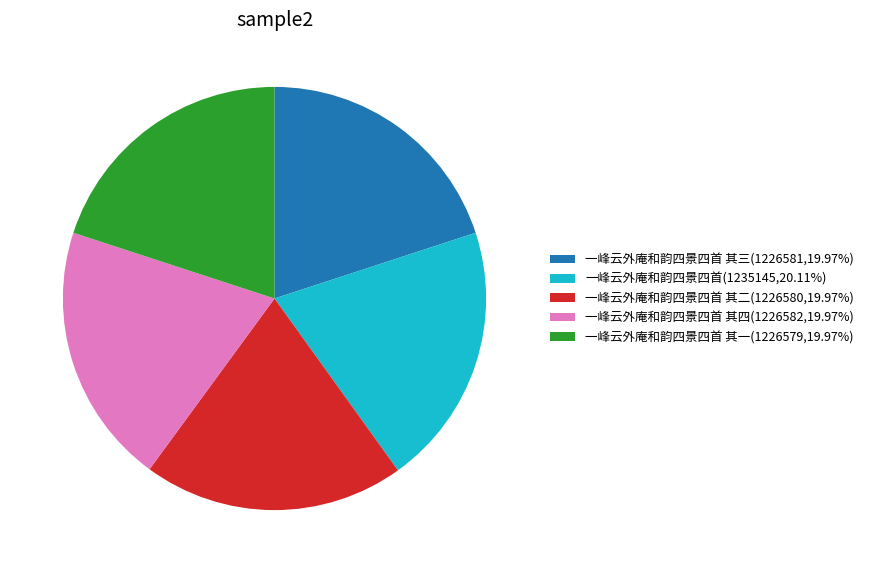

Approximately how many times larger is the value at 一峰云外庵和韵四景四首 其三(1226581,19.97%) compared to 一峰云外庵和韵四景四首 其四(1226582,19.97%)?

1.0